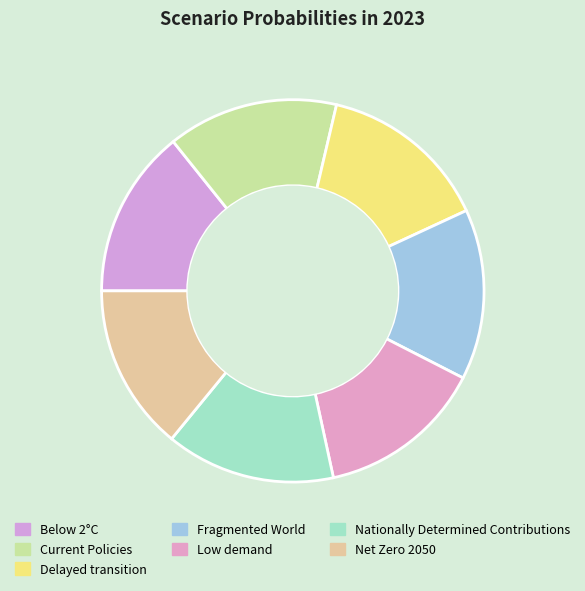

Count the number of slices in the pie.

7